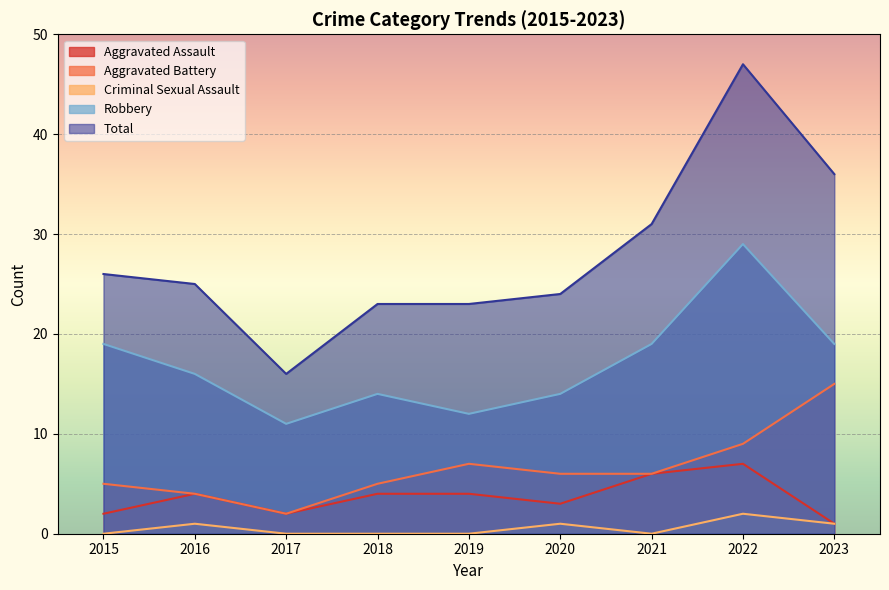

How many interior local valleys does the Aggravated Battery series have?

1